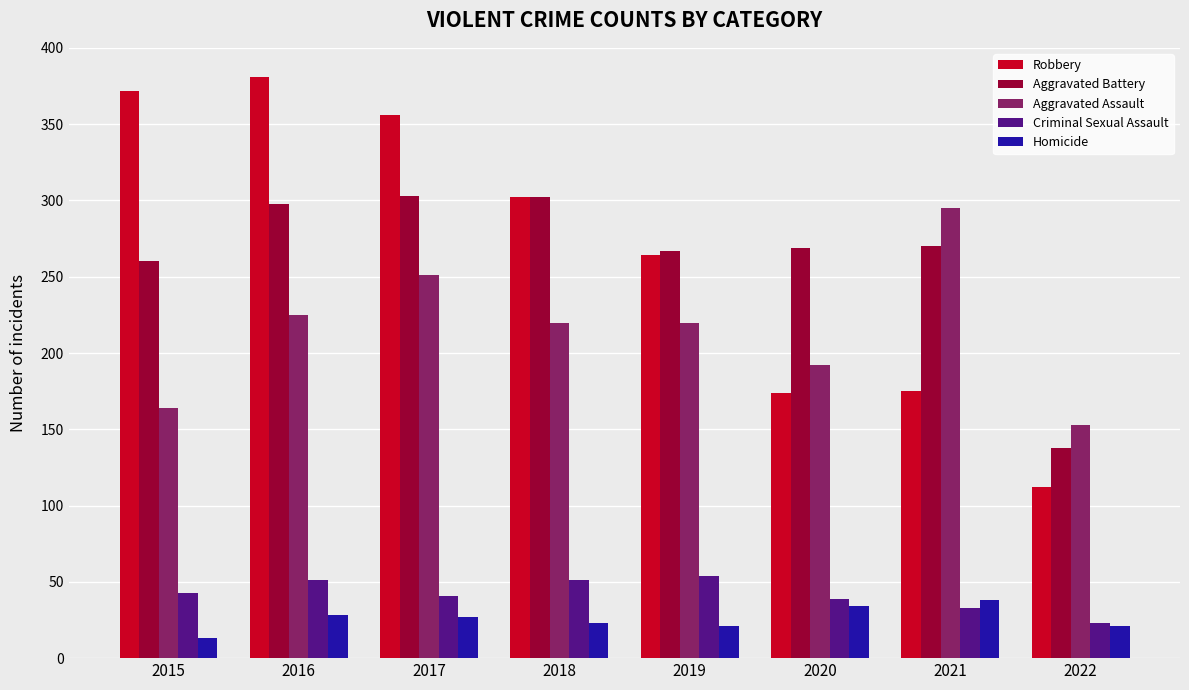

The value of Homicide at 2021 is 38. True or false?

True